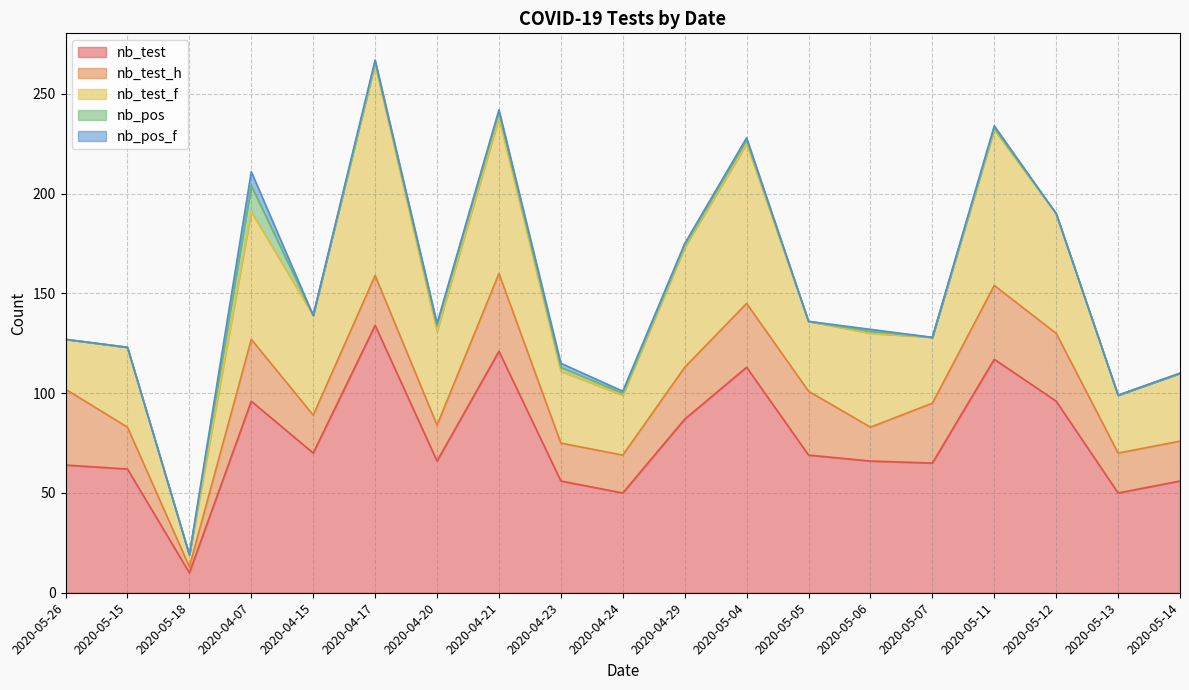

What is the label of the 8th point from the right?

2020-05-04